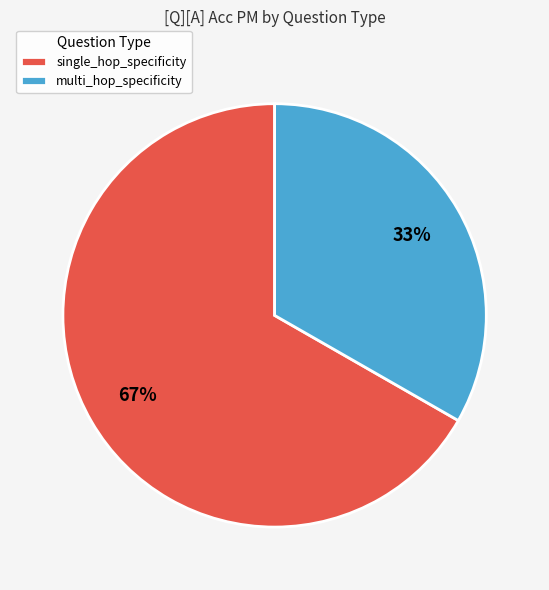

To the nearest percent, what percentage of the pie is single_hop_specificity?

67%